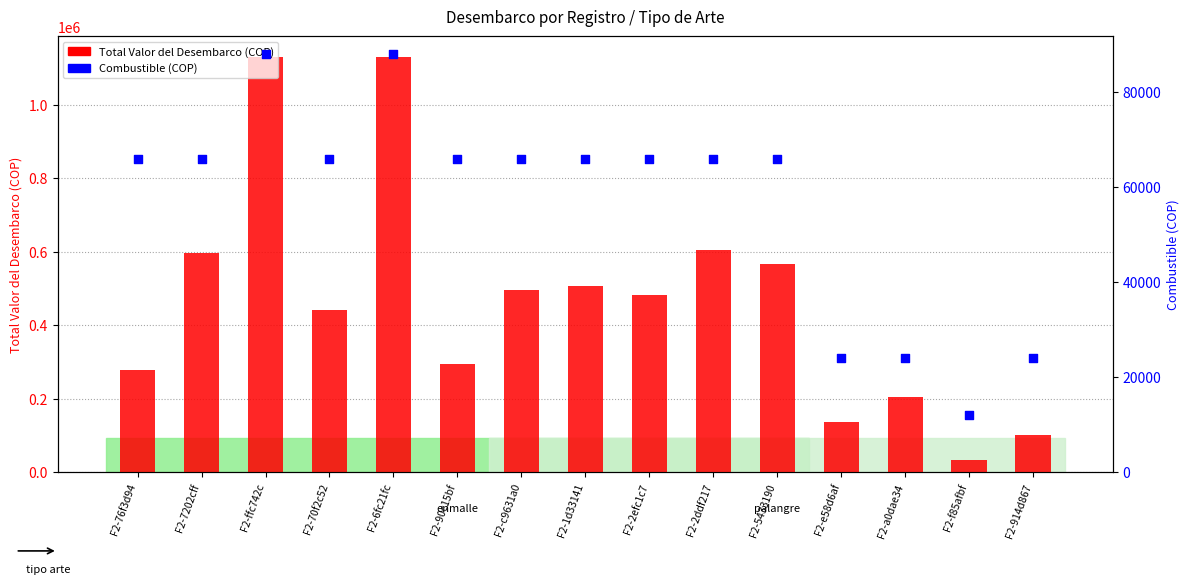

What is the total value across all series at F2-2efc1c7?

549000